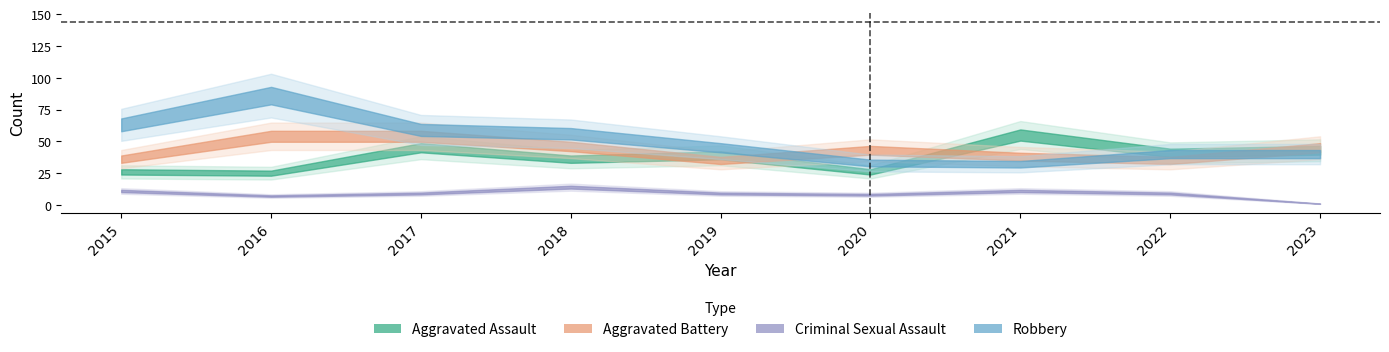

At which label does Aggravated Assault reach its peak?

2021